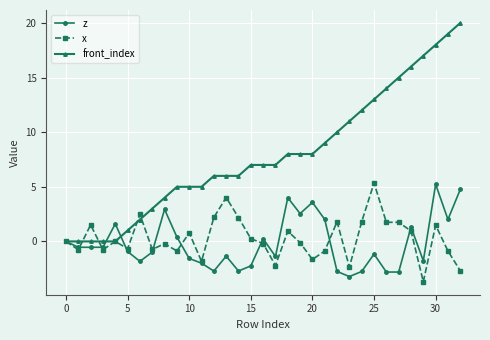

How many lines are shown in the chart?

3